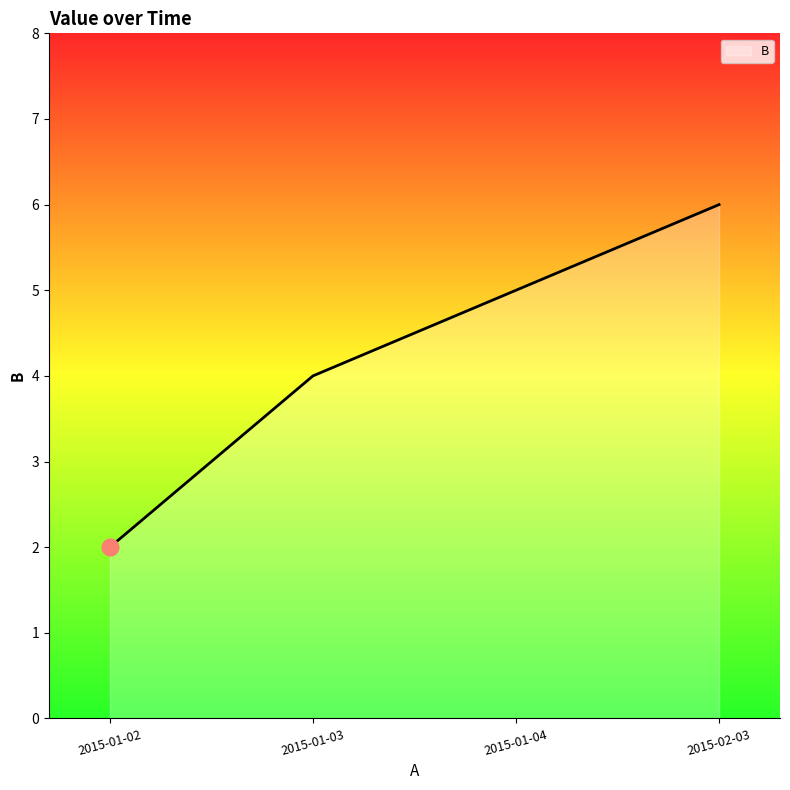

What is the difference between the values at 2015-01-02 and 2015-01-03?

2